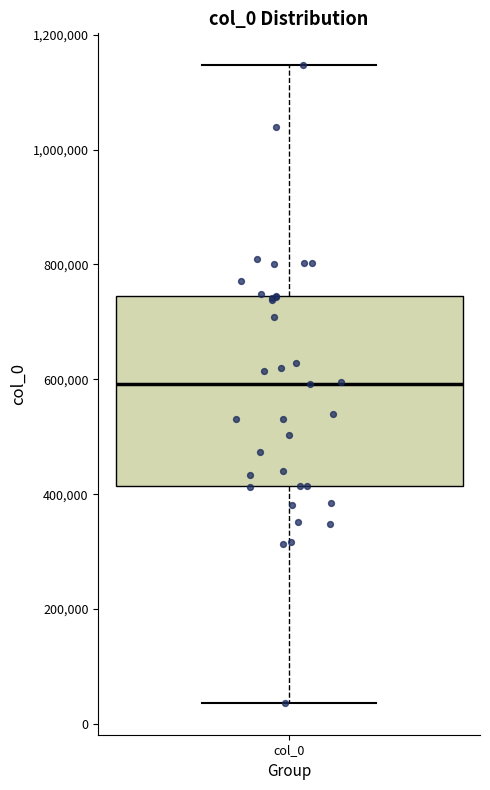

Read this box plot against the y-axis: the position of the median line, the range covered by the box, and the ends of both whiskers. The values are not printed on the chart, so give them approximately, as read against the axis.

median 600000, box 420000 to 740000, whiskers 40000 to 1140000